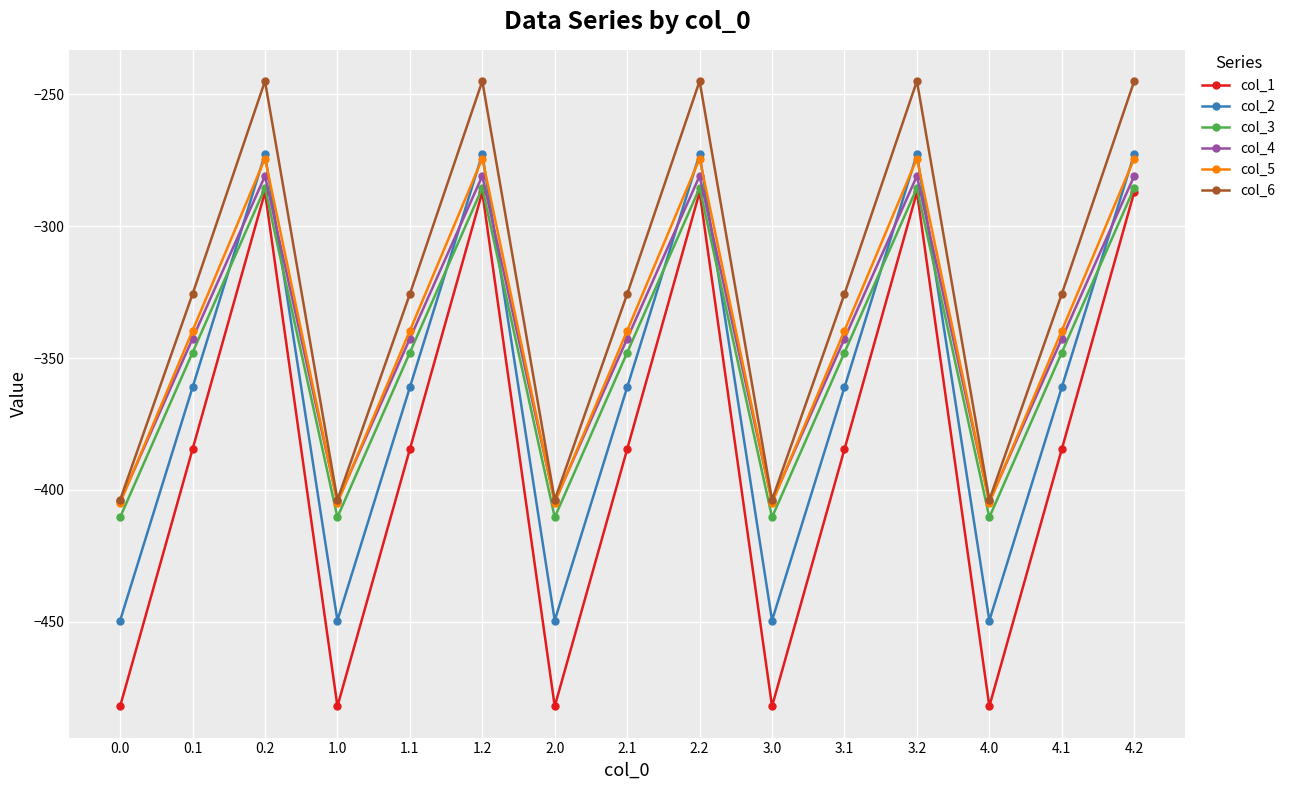

What is the label of the 9th point from the right?

2.0